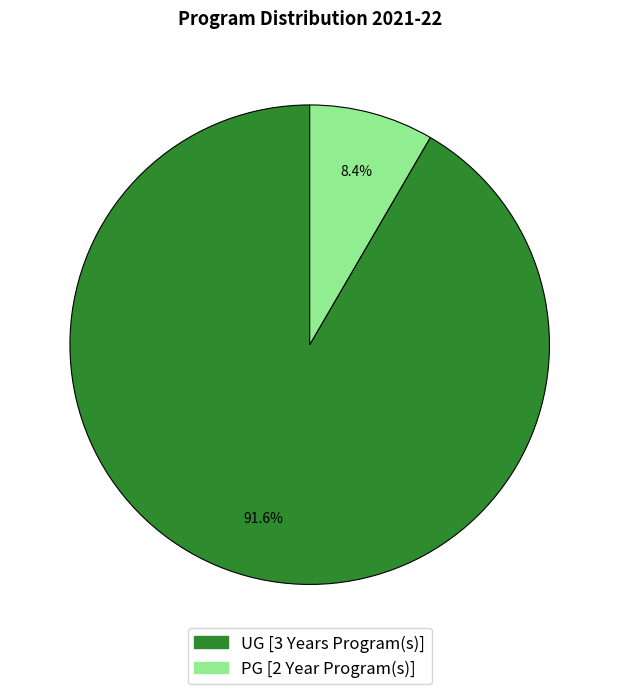

True or false: PG [2 Year Program(s)] accounts for 21% of the total.

False